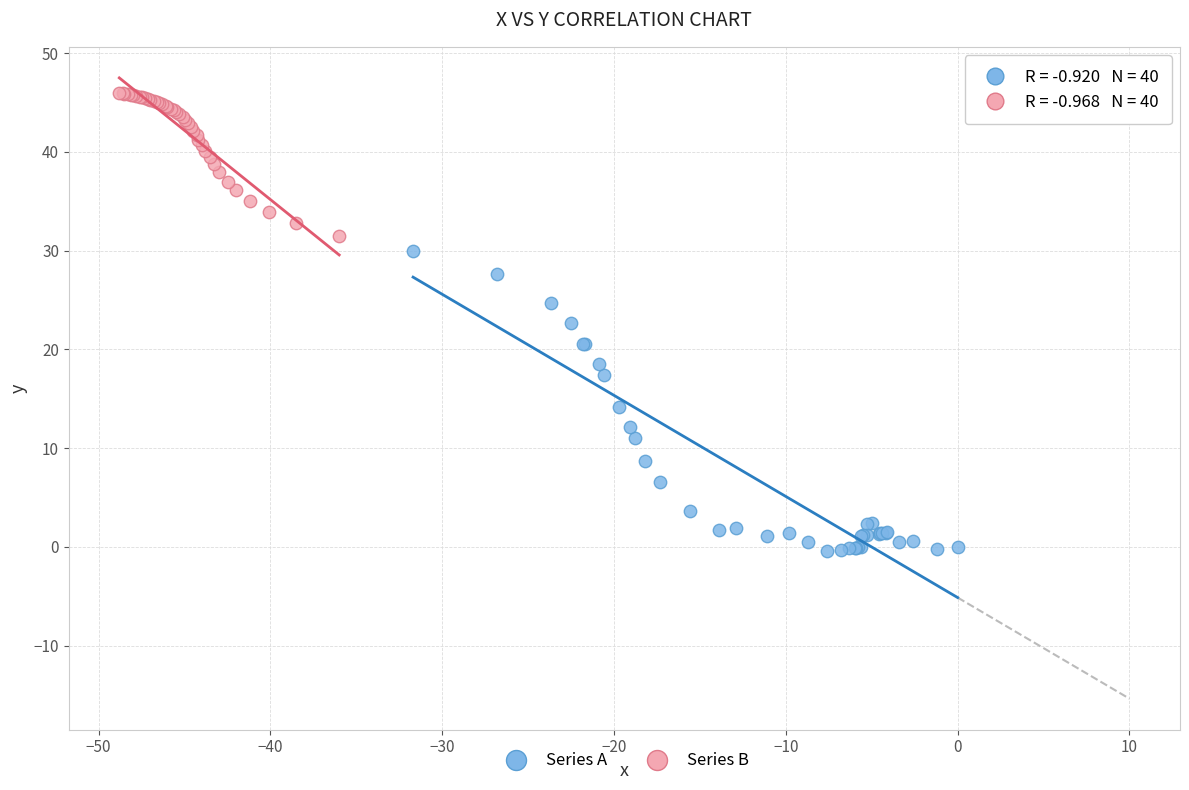

Which series has the widest spread of Y values?

Series A